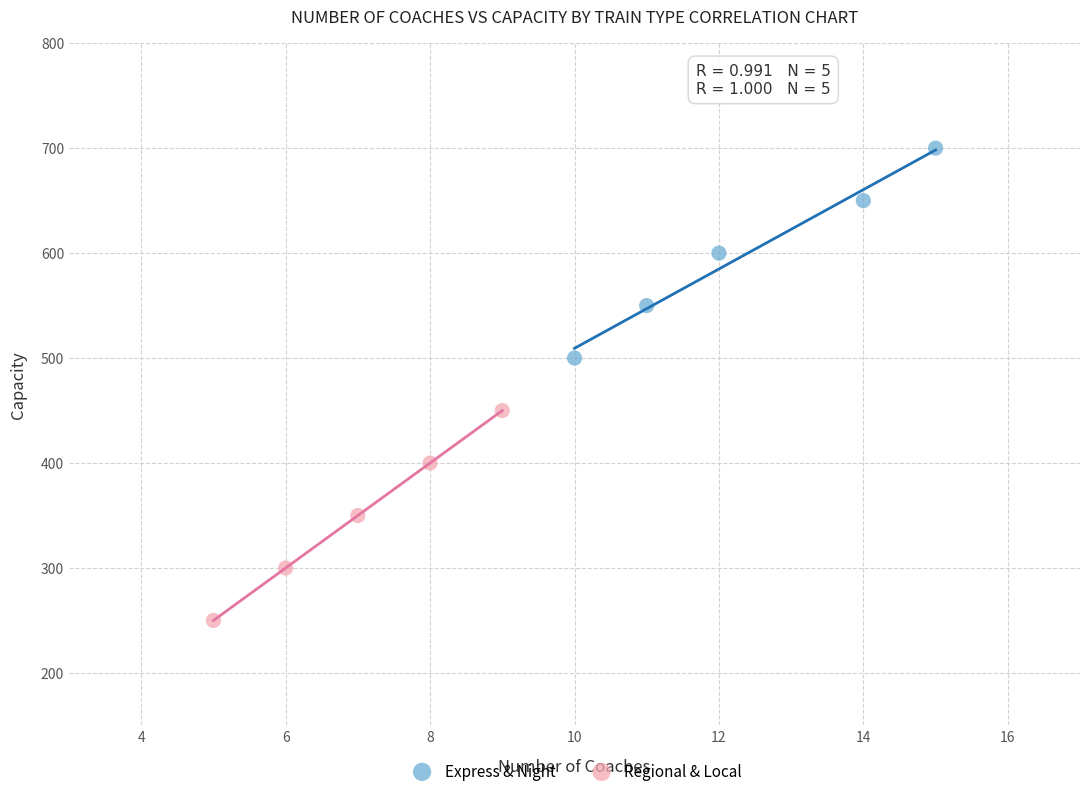

What are all the series names shown in the legend?

Express & Night, Regional & Local